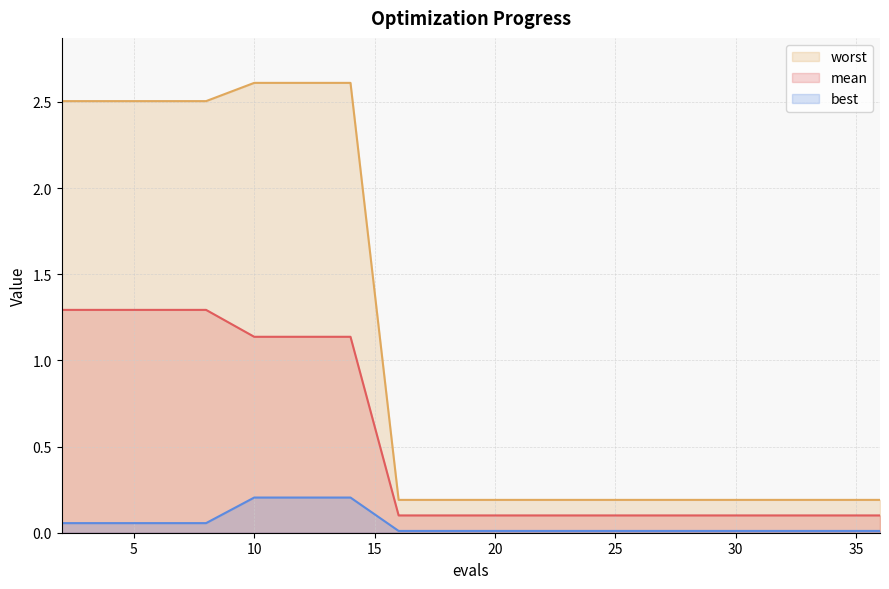

Rank the categories by worst value from lowest to highest.

16, 18, 20, 22, 24, 26, 28, 29, 31, 33, 35, 36, 2, 4, 6, 8, 10, 12, 14